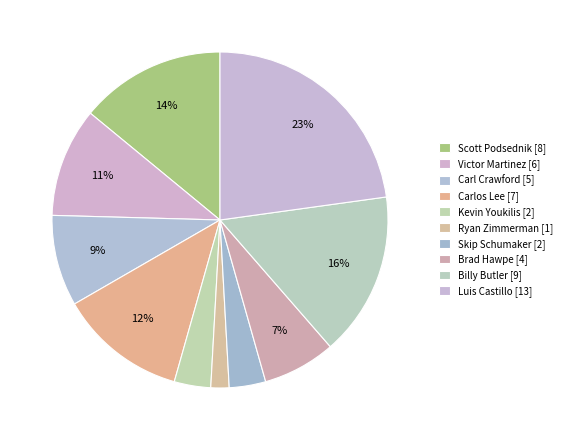

True or false: Ryan Zimmerman accounts for 12% of the total.

False